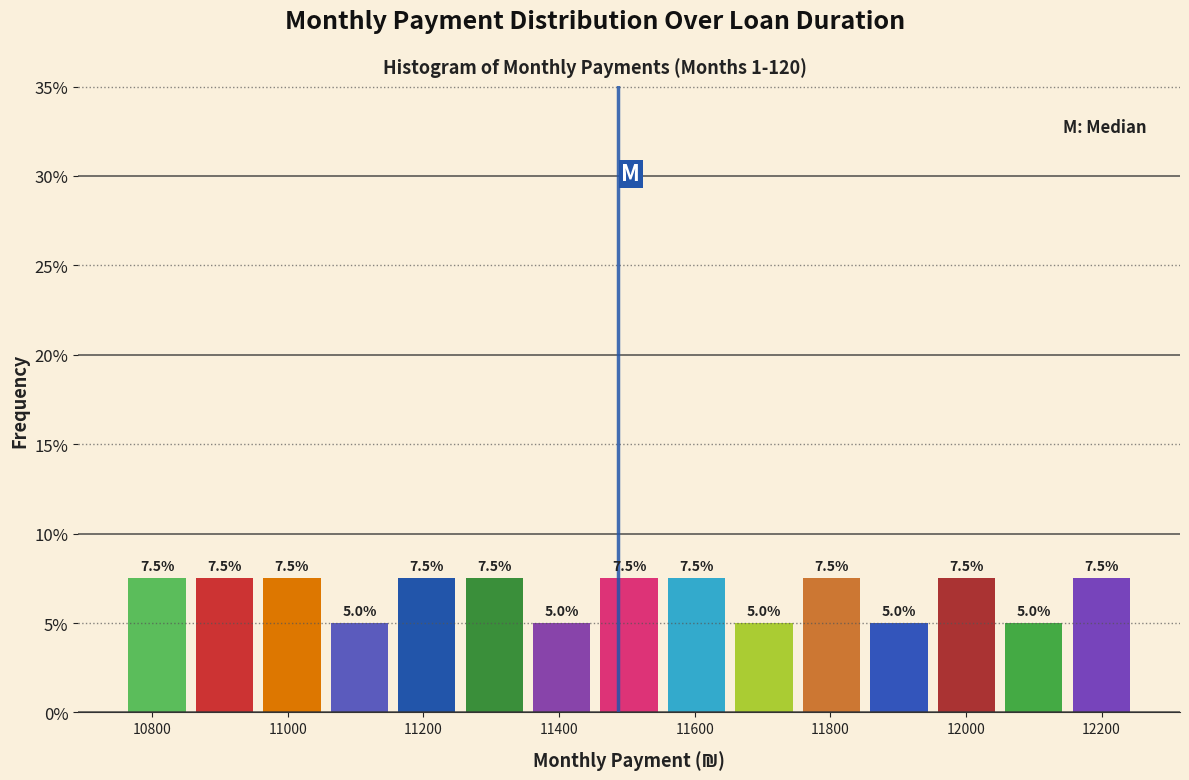

Reading left to right, list every bar in this chart as the range it spans on the x-axis followed by its height. The bar edges are not printed on the chart, so give them approximately, as read against the axis.

10760 to 10860: 7.5
10860 to 10960: 7.5
10960 to 11060: 7.5
11060 to 11160: 5.0
11160 to 11260: 7.5
11260 to 11360: 7.5
11360 to 11460: 5.0
11460 to 11560: 7.5
11560 to 11660: 7.5
11660 to 11760: 5.0
11760 to 11860: 7.5
11860 to 11960: 5.0
11960 to 12060: 7.5
12060 to 12160: 5.0
12160 to 12260: 7.5